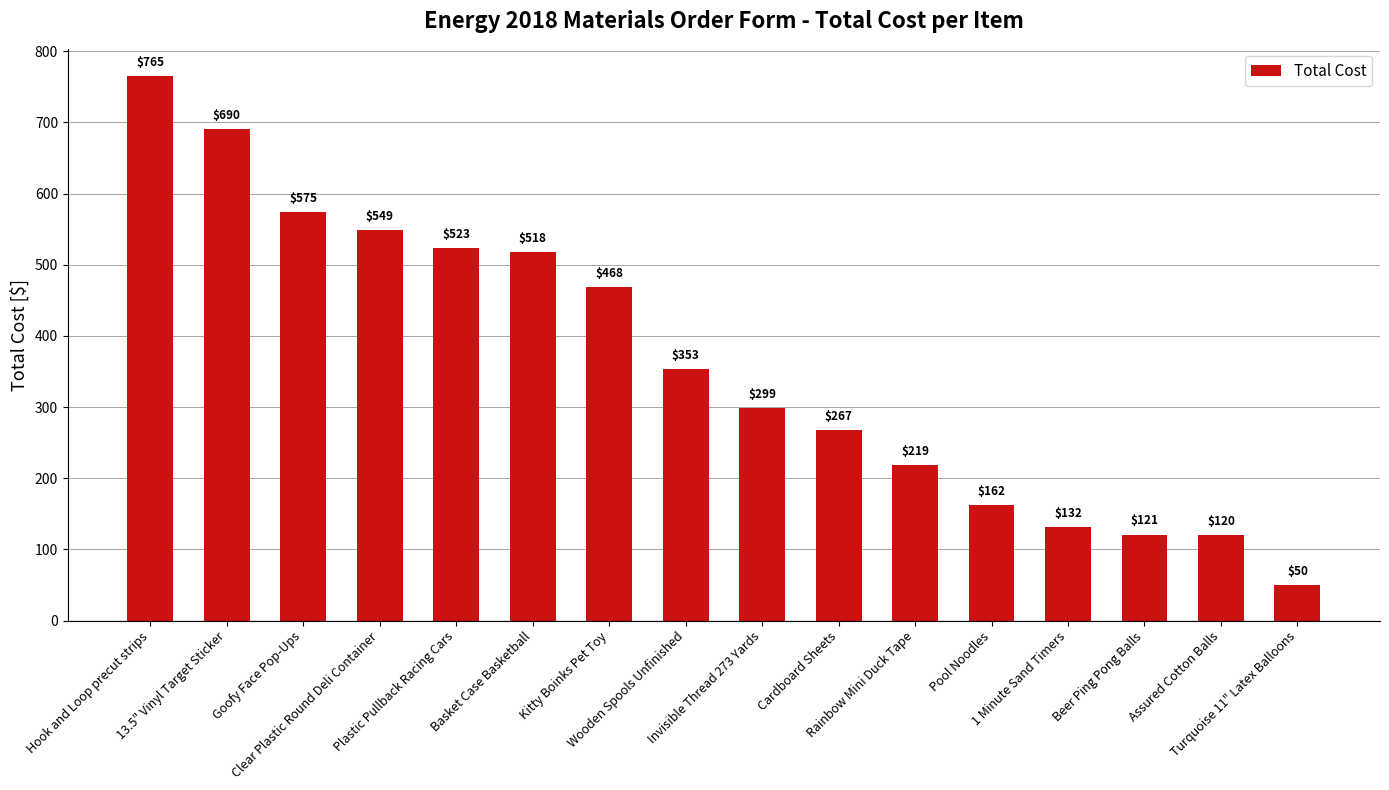

Where is the data nearest to the value 407?

Wooden Spools Unfinished